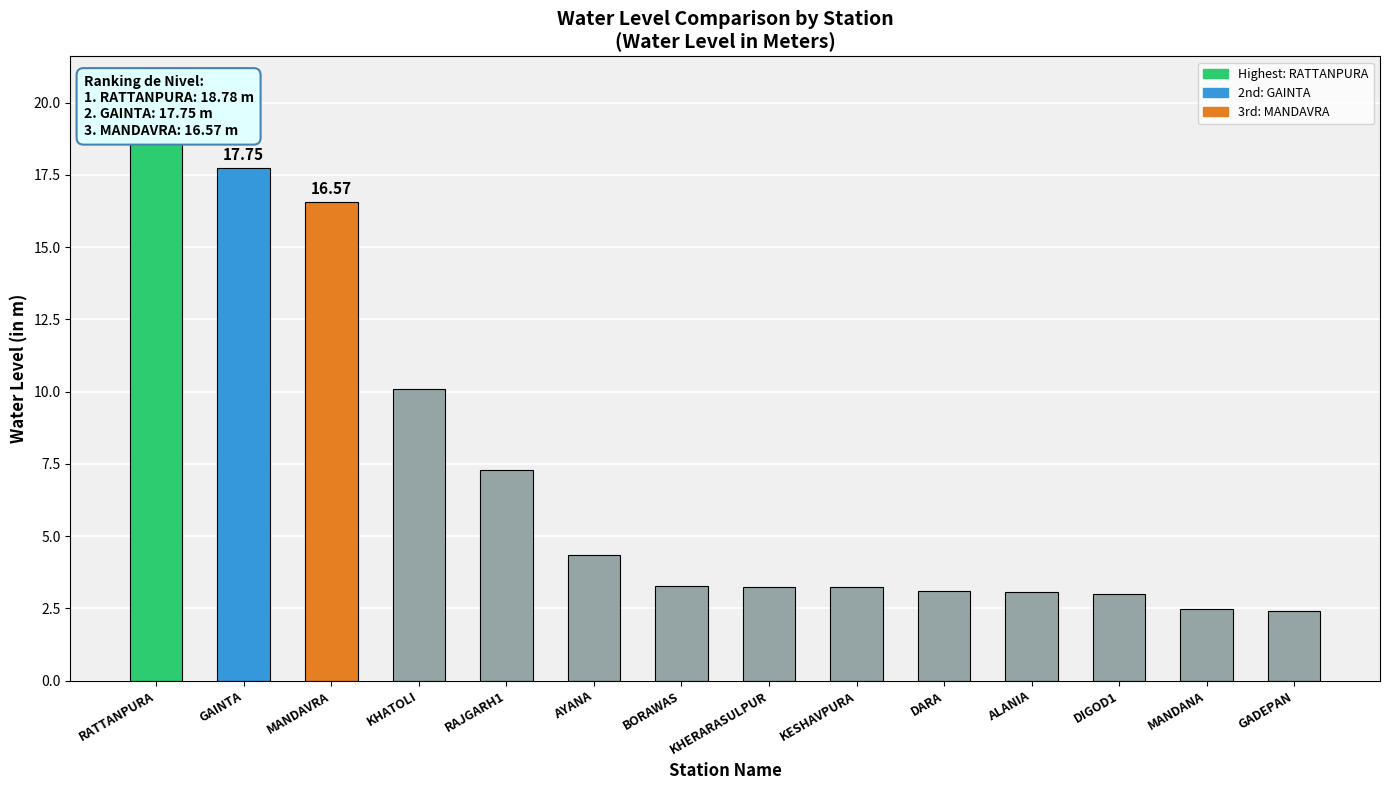

Count the number of data series in this chart.

1